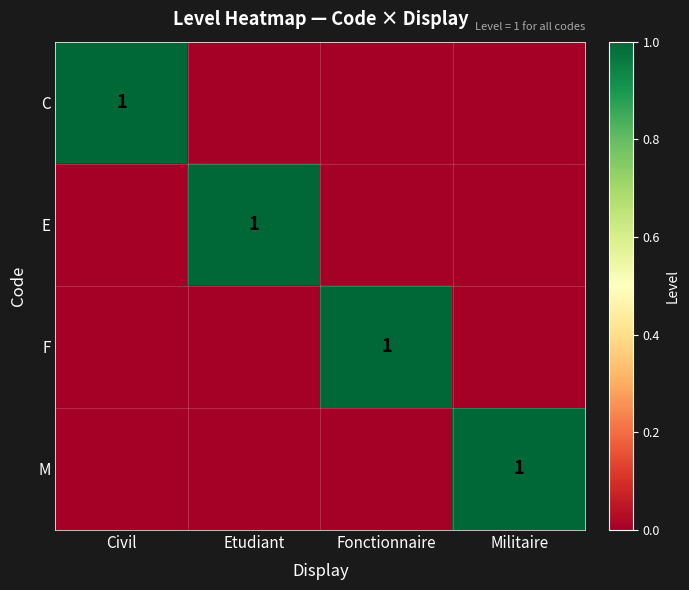

True or false: F has a value of 2 at Fonctionnaire.

False